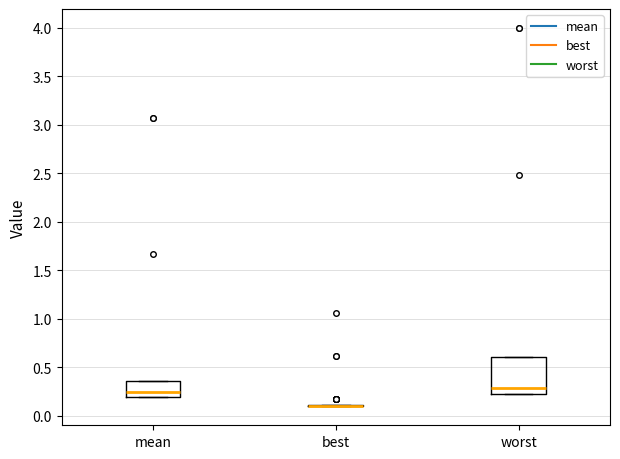

Reading left to right, read every box against the y-axis: the position of its median line, the range the box covers, and the ends of its whiskers. The values are not printed on the chart, so give them approximately, as read against the axis.

mean: median 0.25, box 0.20 to 0.35, whiskers 0.20 to 0.35
best: box collapsed to a line at 0.10, whiskers 0.10 to 0.10
worst: median 0.30, box 0.25 to 0.60, whiskers 0.25 to 0.60